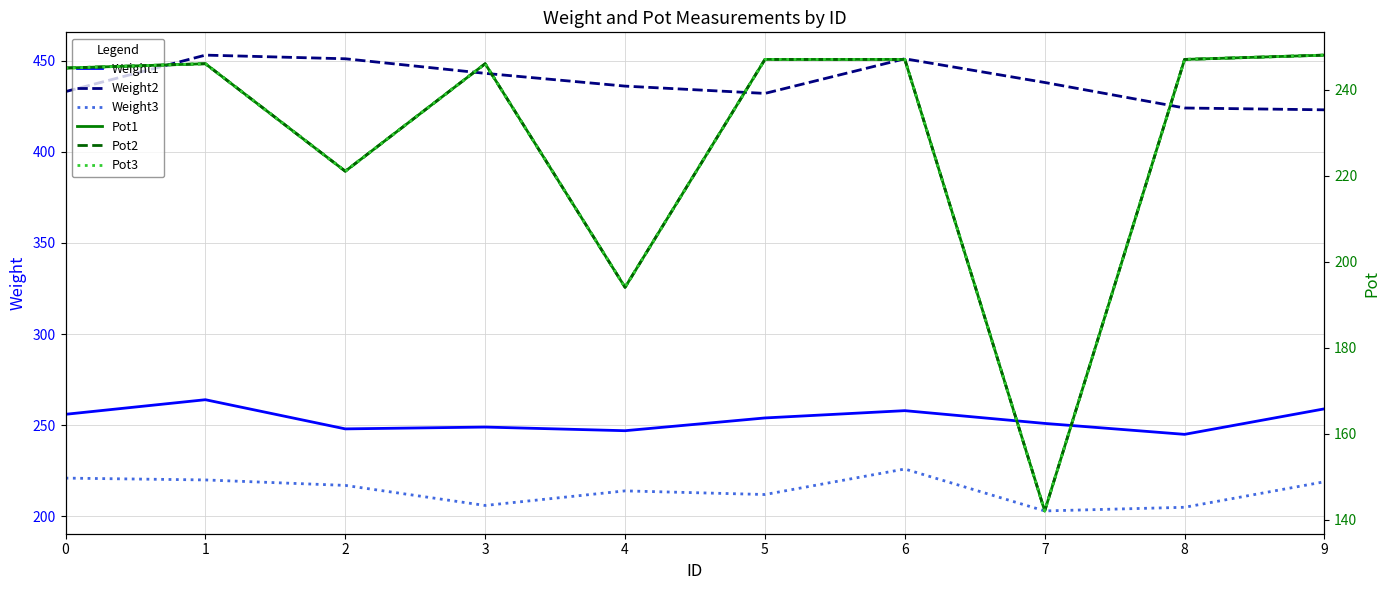

What value does the Weight3 series have at 1?

220